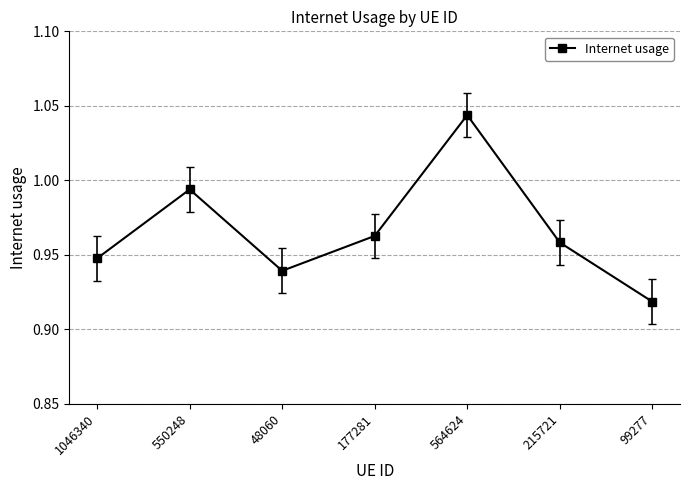

List the labels in order of value, smallest first.

99277, 48060, 1046340, 215721, 177281, 550248, 564624